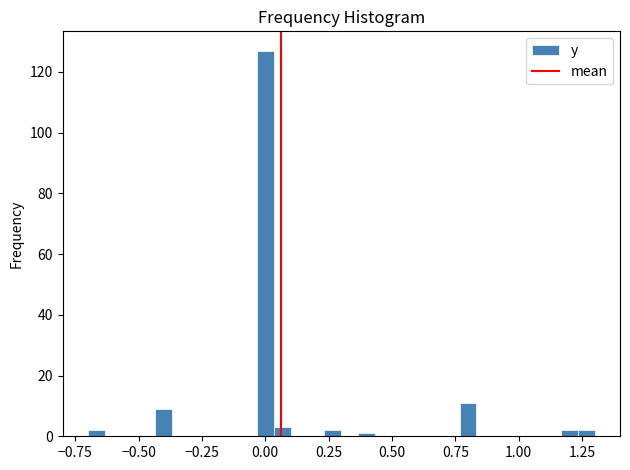

Around what value on the x-axis is the tallest bar? Give the approximate position of its centre, as read against the axis.

0.00